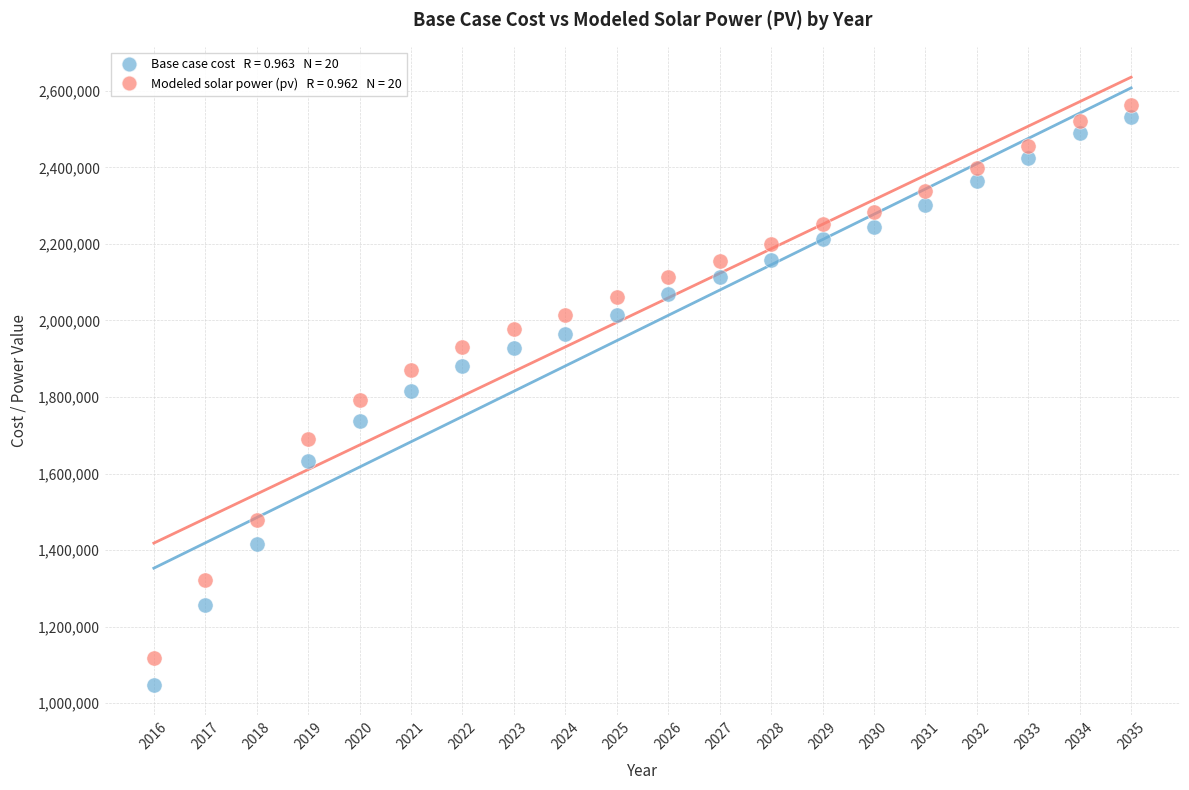

Across all data points, what is the range of Y values (max minus min)?

1514251.1